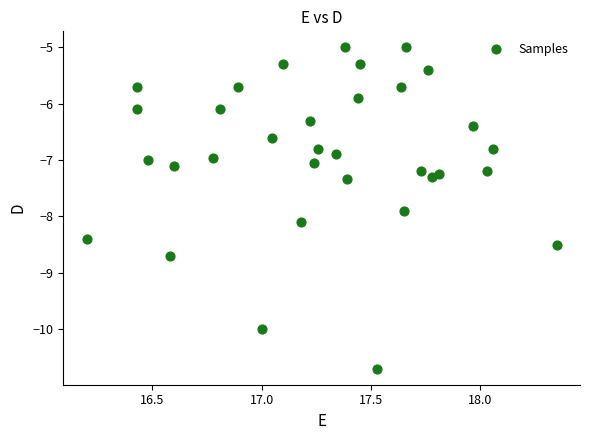

What is the range of Y values (max minus min)?

5.7